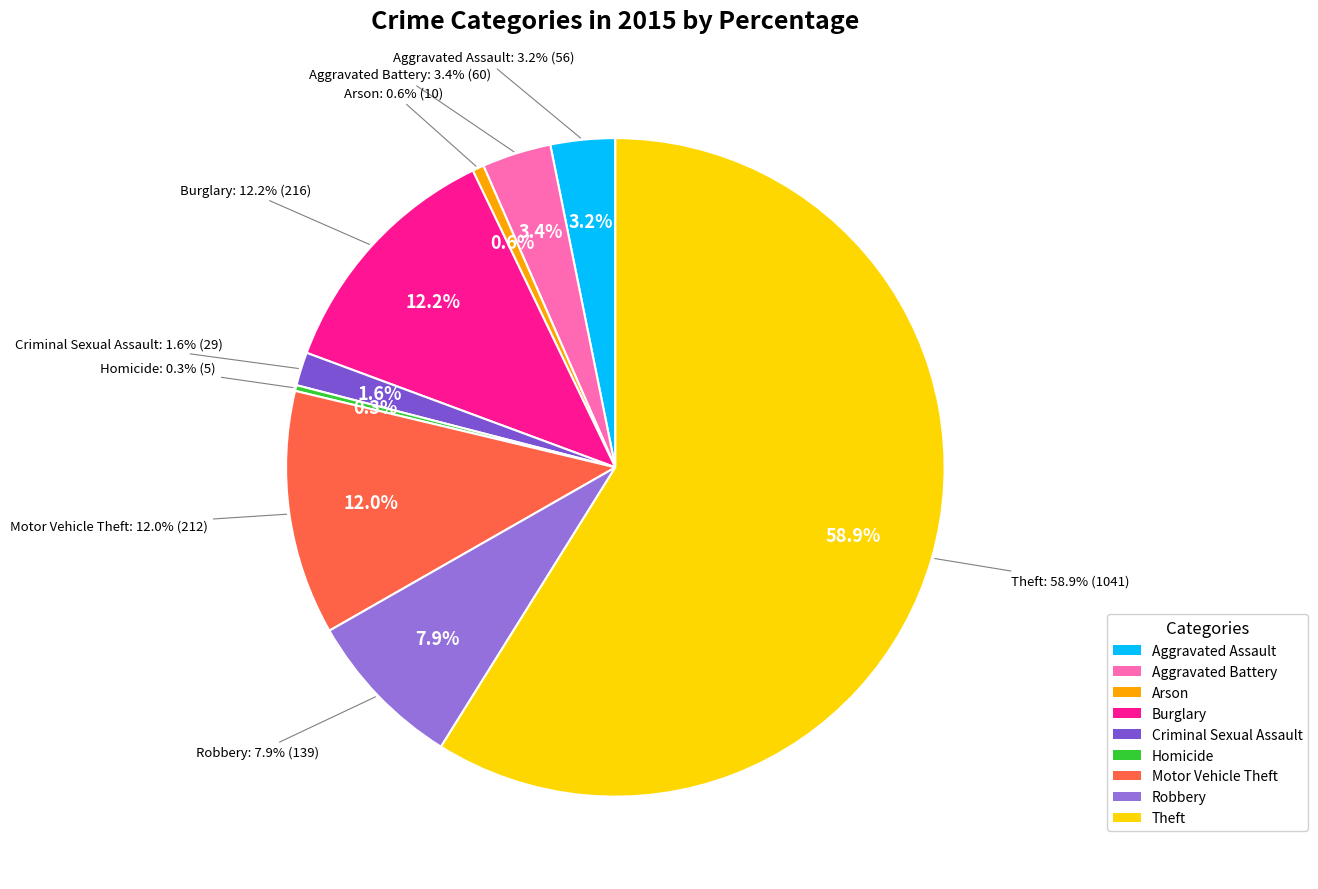

What percentage do Aggravated Assault and Theft together represent?

62.0%